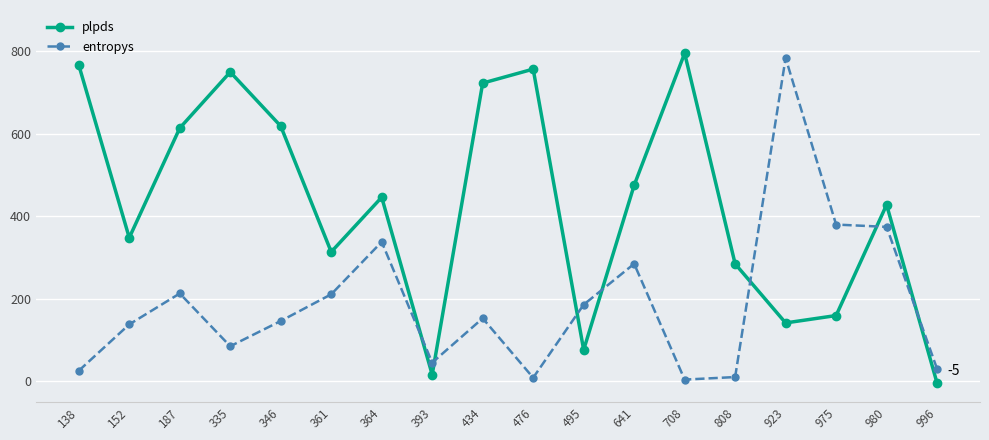

What is the spread (max minus min) of values at 364?

108.1